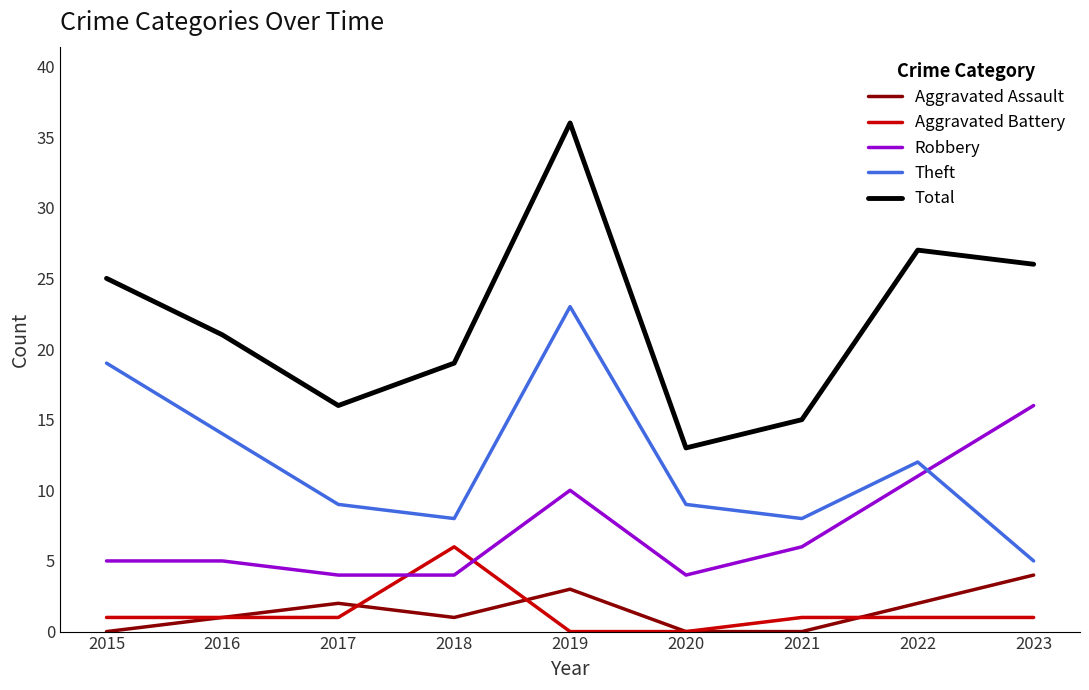

Reading left to right, extract all data points from this chart.

Aggravated Assault: 0	1	2	1	3	0	0	2	4
Aggravated Battery: 1	1	1	6	0	0	1	1	1
Robbery: 5	5	4	4	10	4	6	11	16
Theft: 19	14	9	8	23	9	8	12	5
Total: 25	21	16	19	36	13	15	27	26